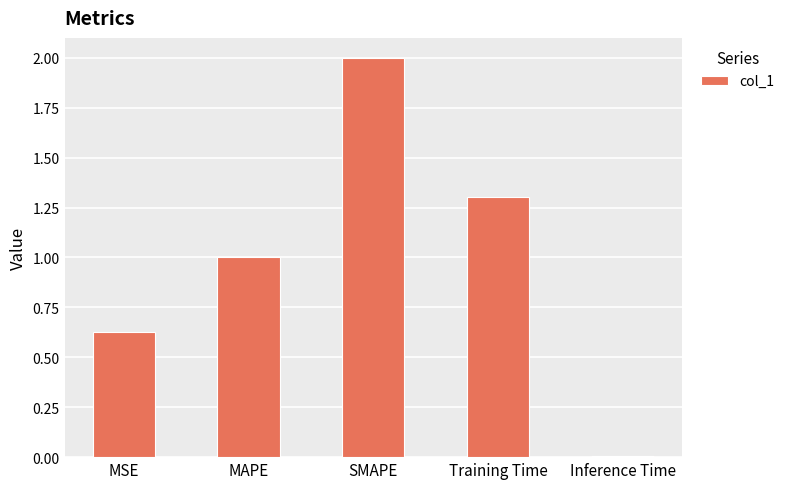

Rank the categories by value from highest to lowest.

SMAPE, Training Time, MAPE, MSE, Inference Time